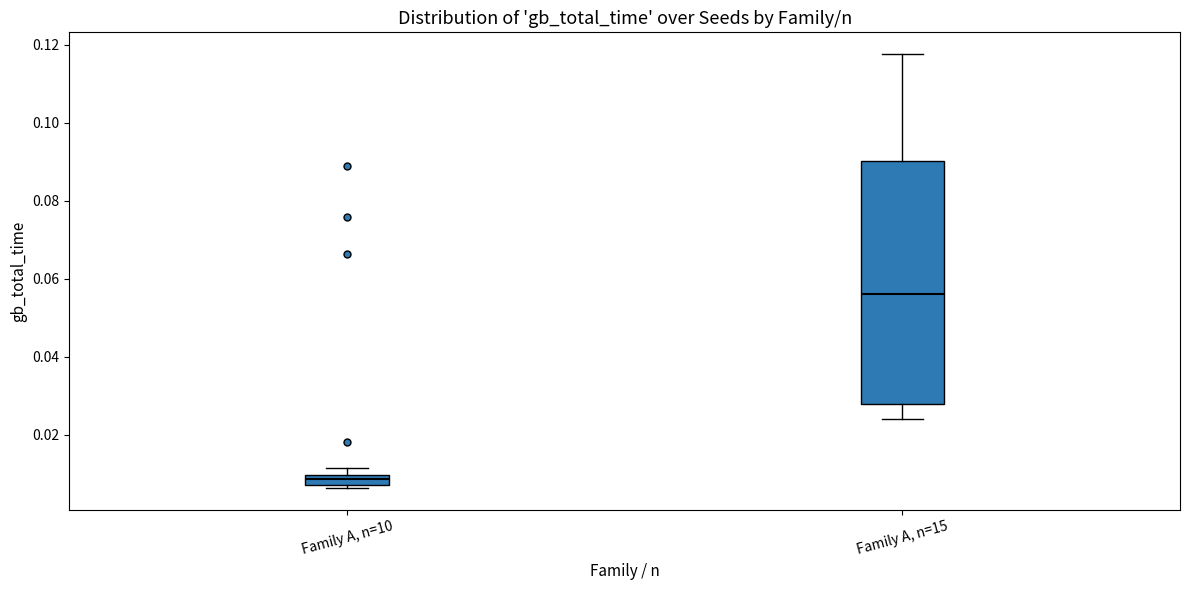

Which box's median line is the lowest?

Family A, n=10